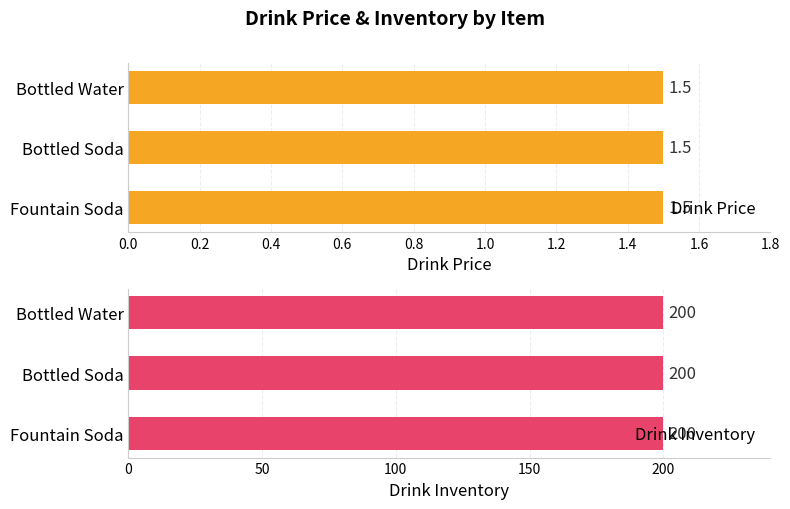

What is the label of the 3rd bar from the left?

Fountain Soda